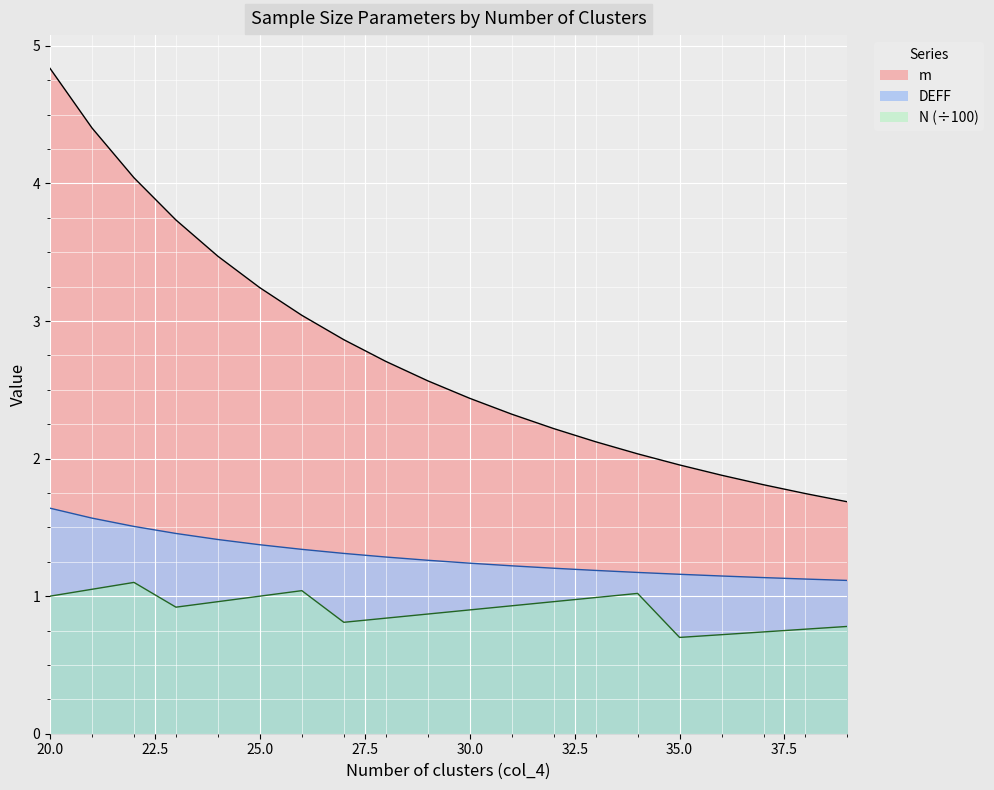

Is the value of DEFF at 20 greater than the value of m at 33?

No